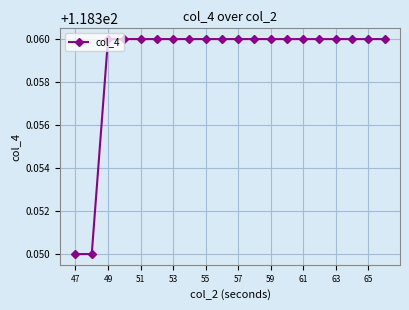

Count the values in the range 118 to 119.

20